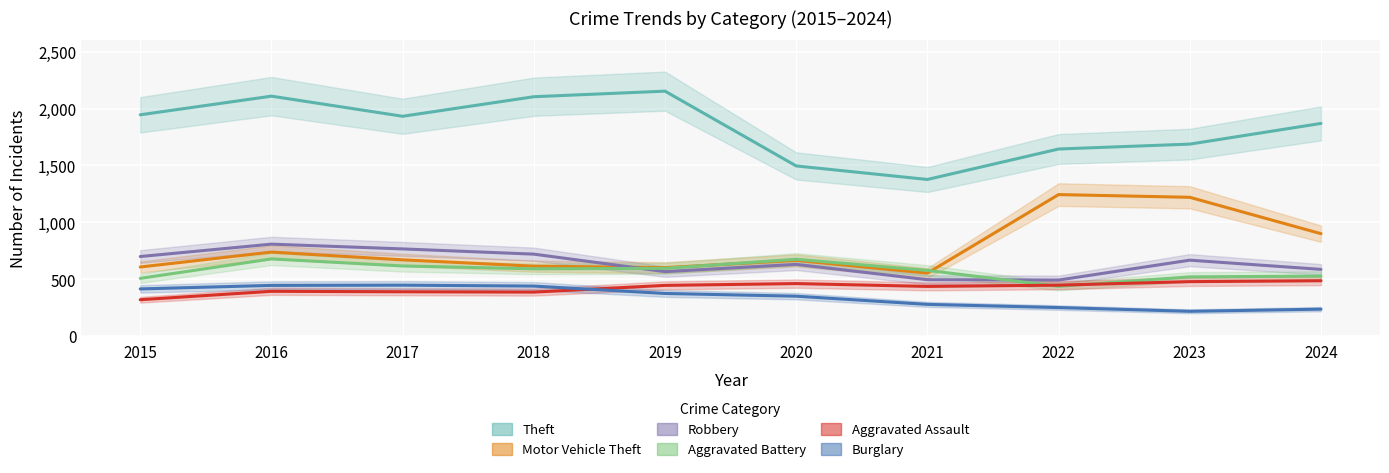

What is the total value across all series at 2015?

4492